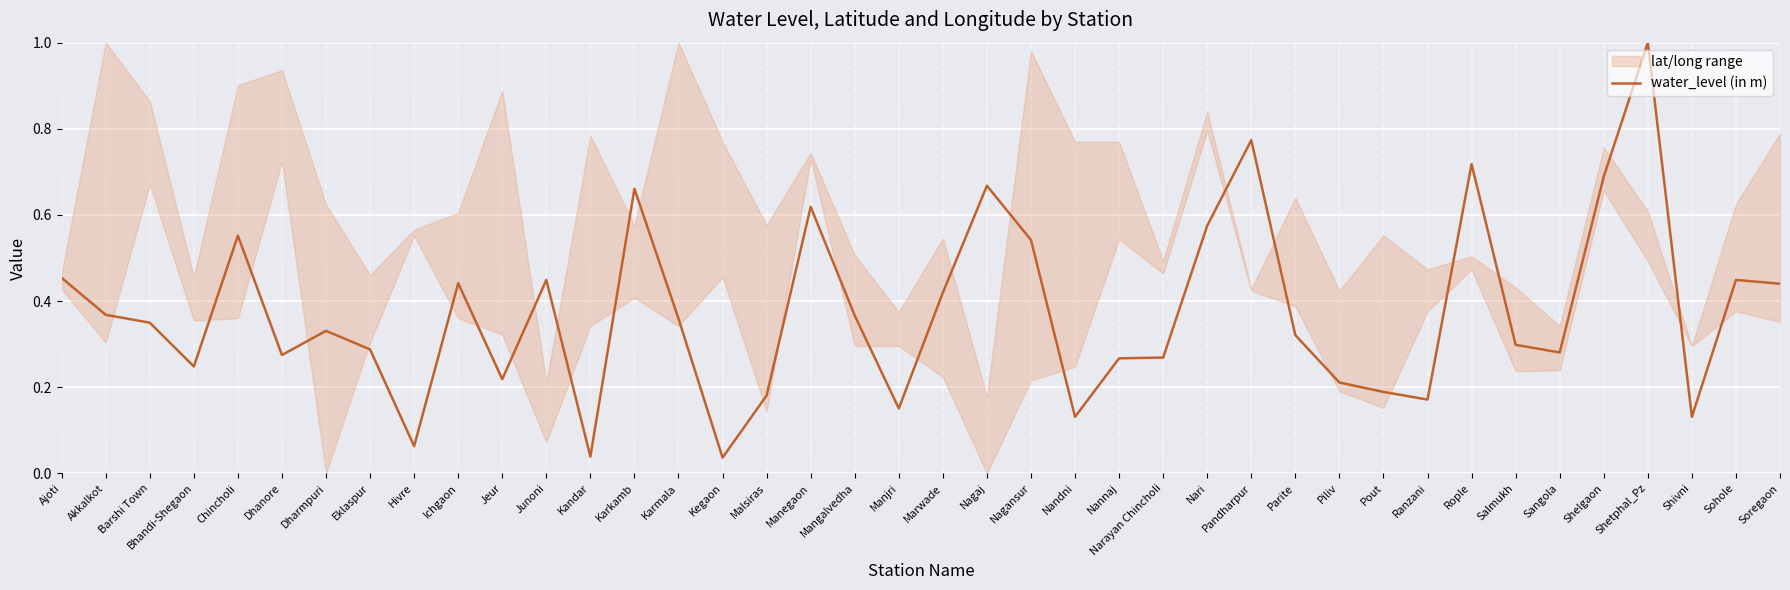

List the labels in order of value, largest first.

Shetphal_Pz, Pandharpur, Rople, Shelgaon, Nagaj, Karkamb, Manegaon, Nari, Chincholi, Nagansur, Ajoti, Junoni, Sohole, Ichgaon, Soregaon, Marwade, Akkalkot, Mangalvedha, Karmala, Barshi Town, Dharmpuri, Parite, Salmukh, Eklaspur, Sangola, Dhanore, Narayan Chincholi, Nannaj, Bhandi-Shegaon, Jeur, Piliv, Pout, Malsiras, Ranzani, Manjri, Nandni, Shivni, Hivre, Kandar, Kegaon